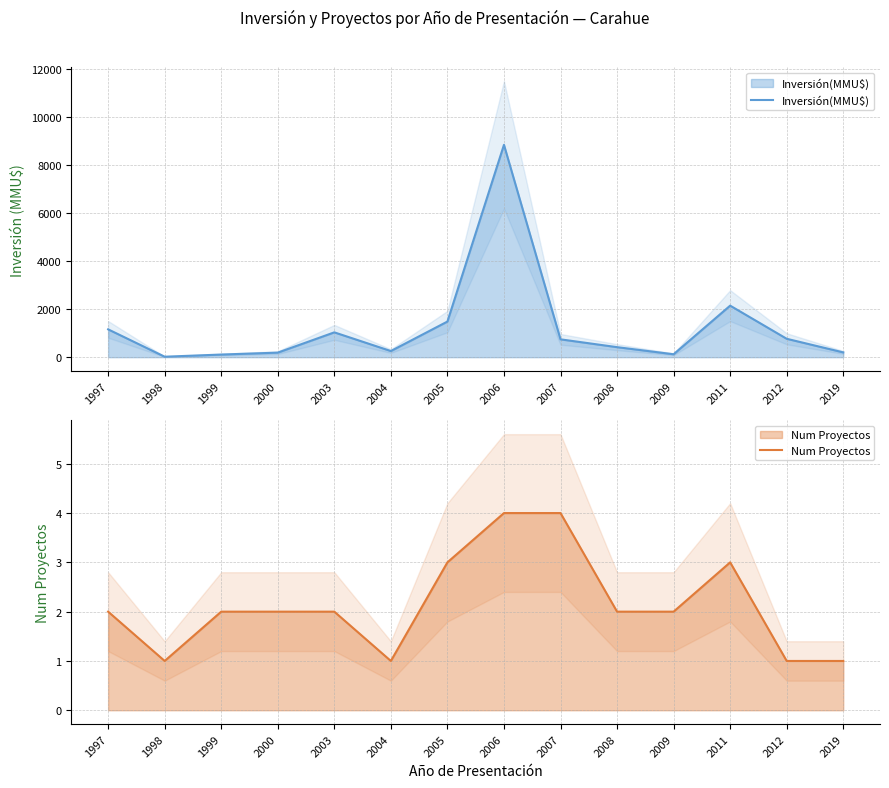

Which series has the widest spread of values?

Inversión(MMU$)